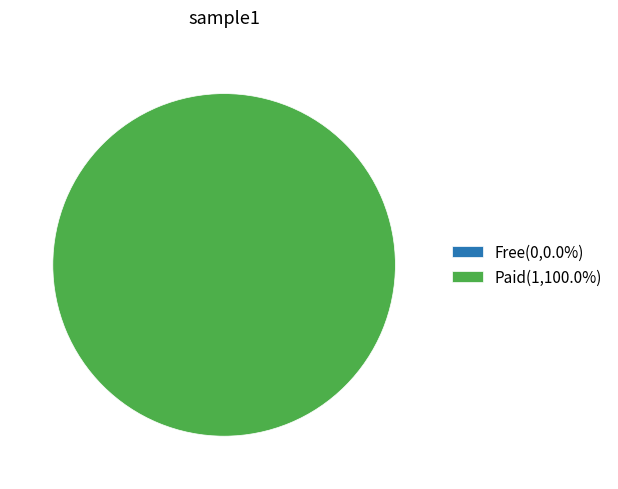

Do Free and Paid together represent more than half of the pie?

Yes